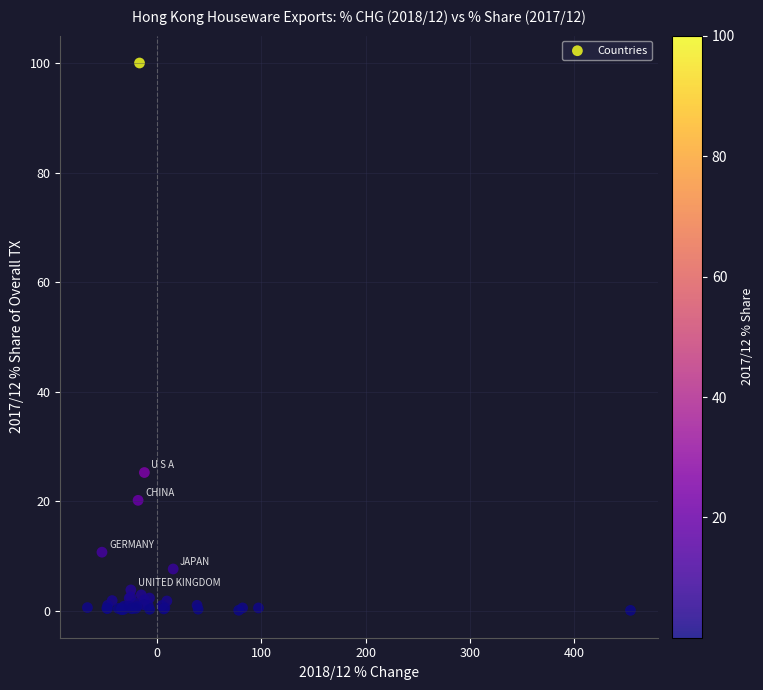

What Y value in the scatter plot is closest to 50?

25.2